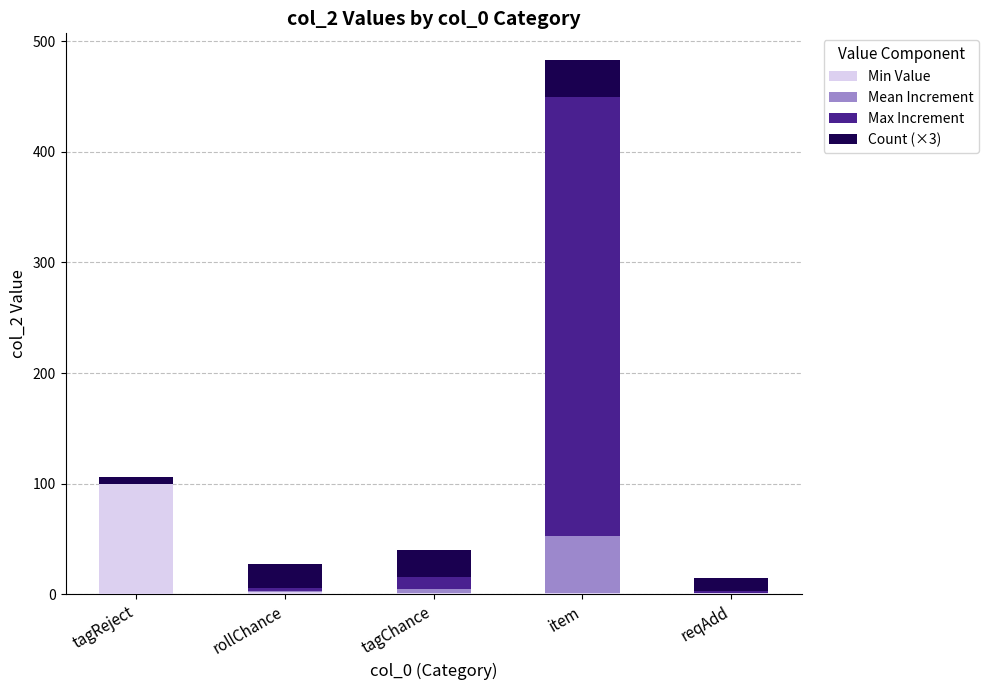

What is the highest value of the Min Value series?

100.0